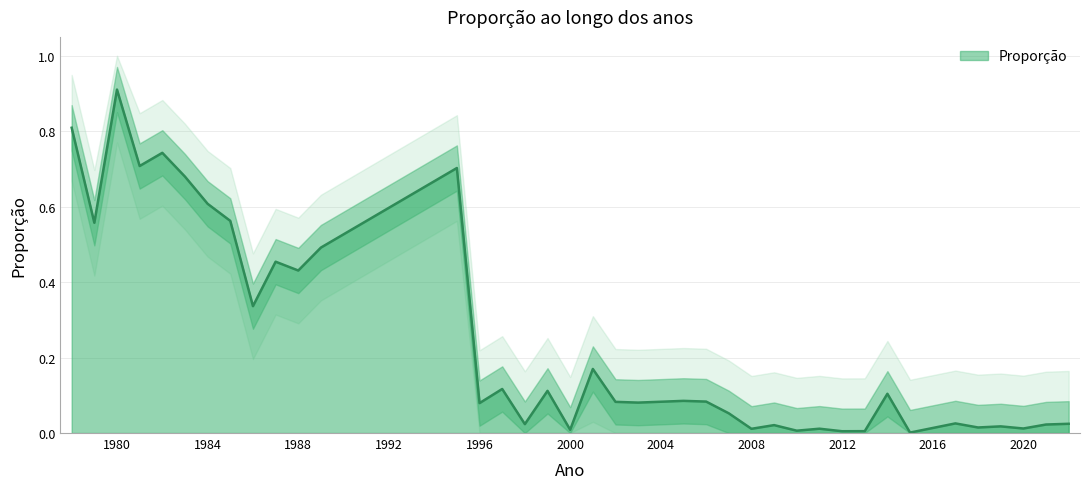

What is the greatest value displayed?

0.9